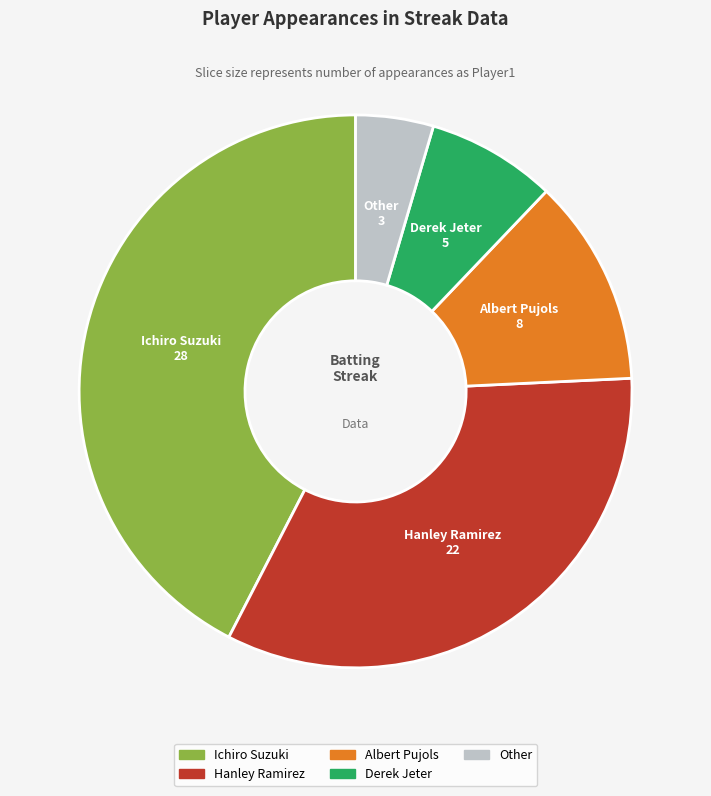

How many slices are in this pie chart?

5